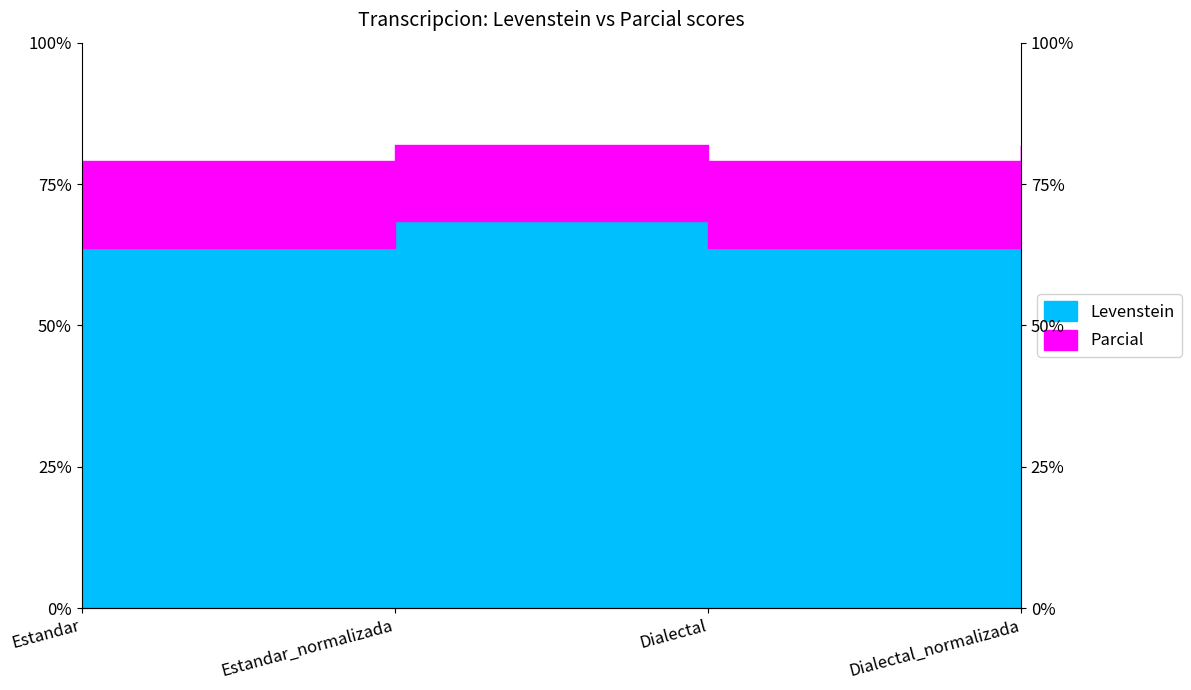

Which series has the largest total across all categories?

Parcial